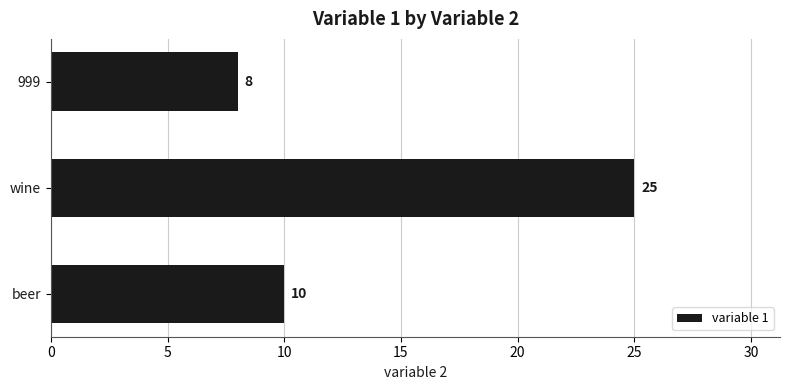

Which label corresponds to the smallest value in the chart?

999